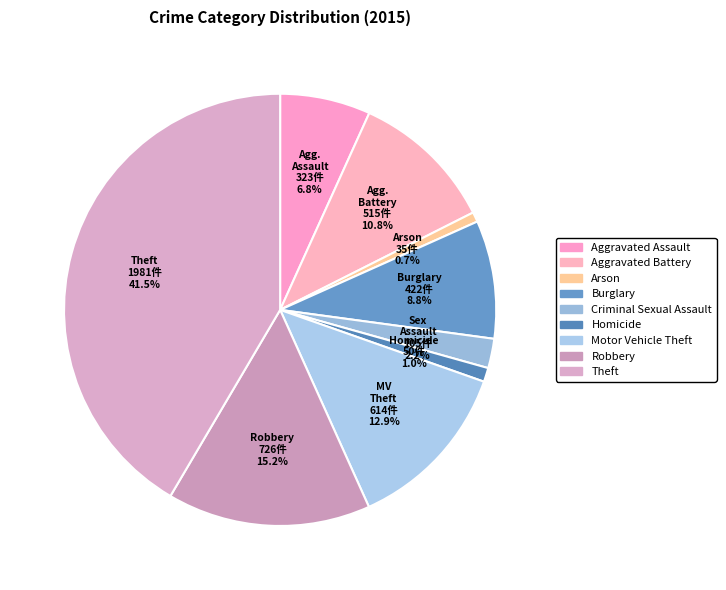

Approximately how many times larger is the value at Criminal Sexual Assault compared to Aggravated Assault?

0.3